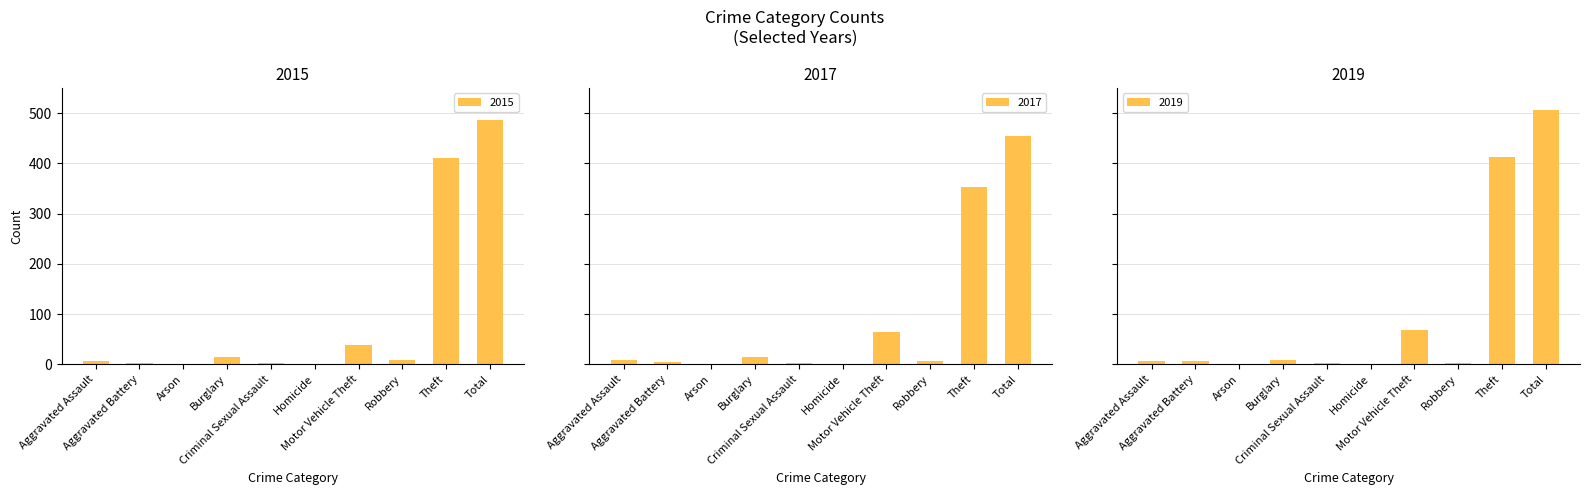

What is the difference between the second highest and minimum values in the 2019 series?

412